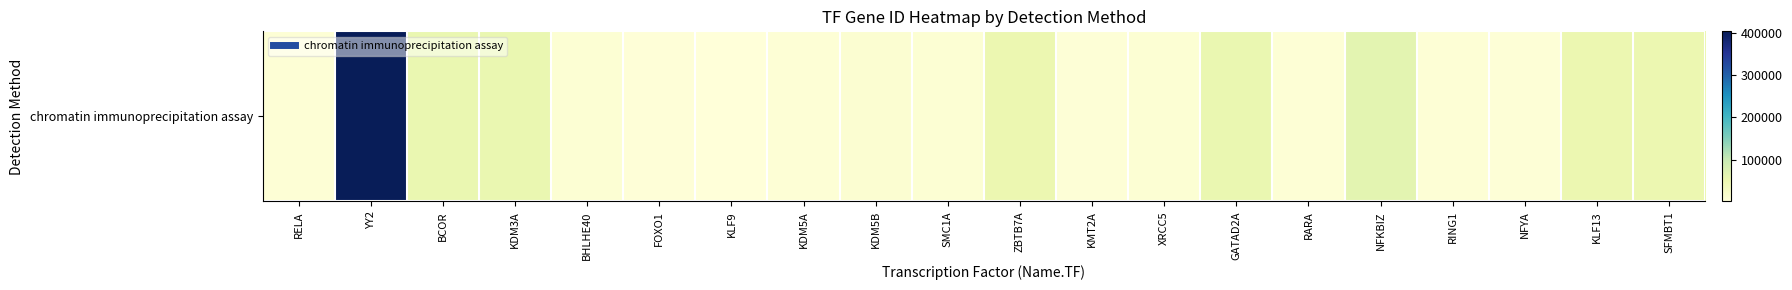

At which label is the value closest to 202484?

NFKBIZ